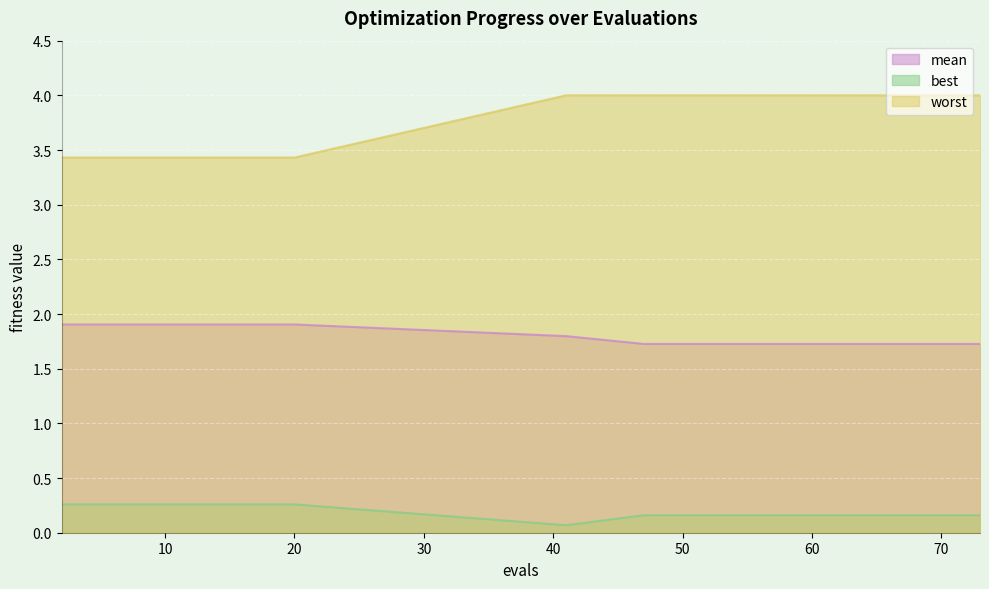

The worst series shows 4.0 at 73. True or false?

True